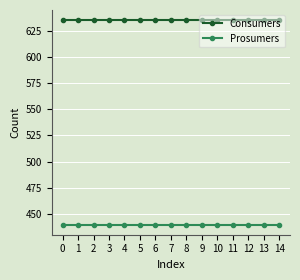

True or false: Consumers has a value of 153 at 7.

False